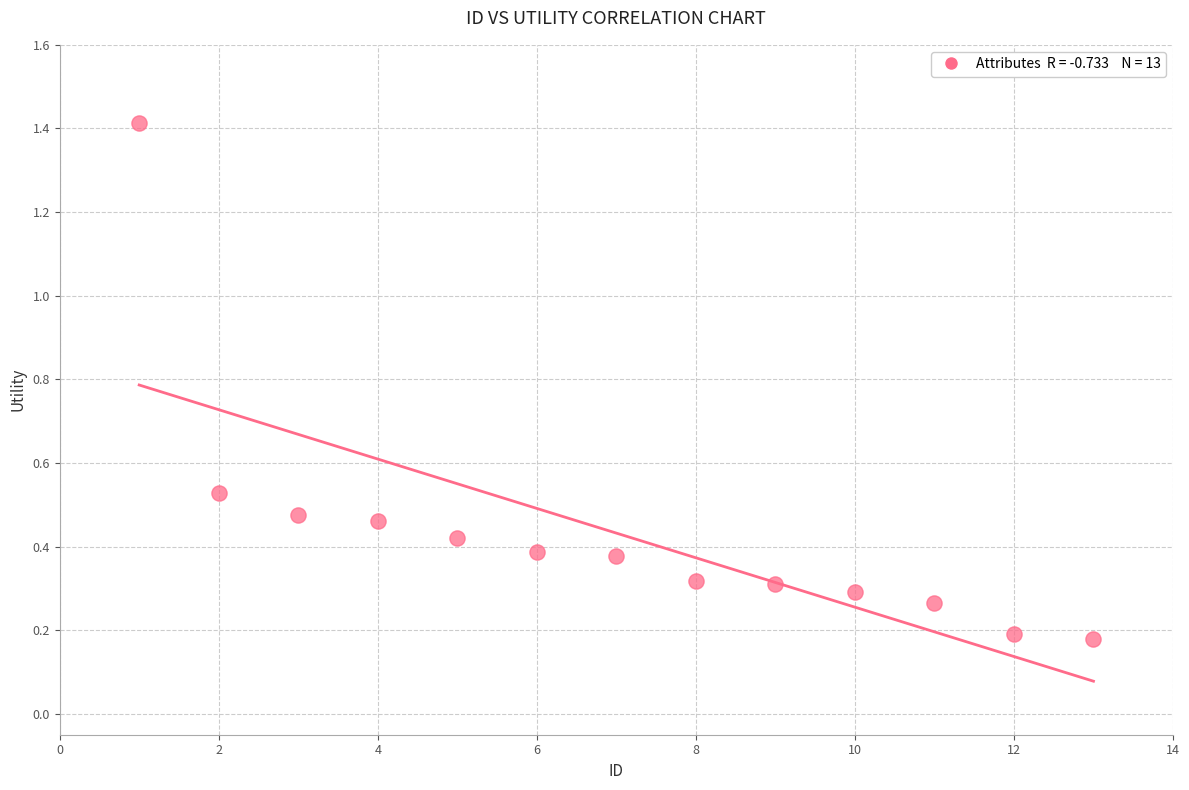

What is the range of Y values (max minus min)?

1.2